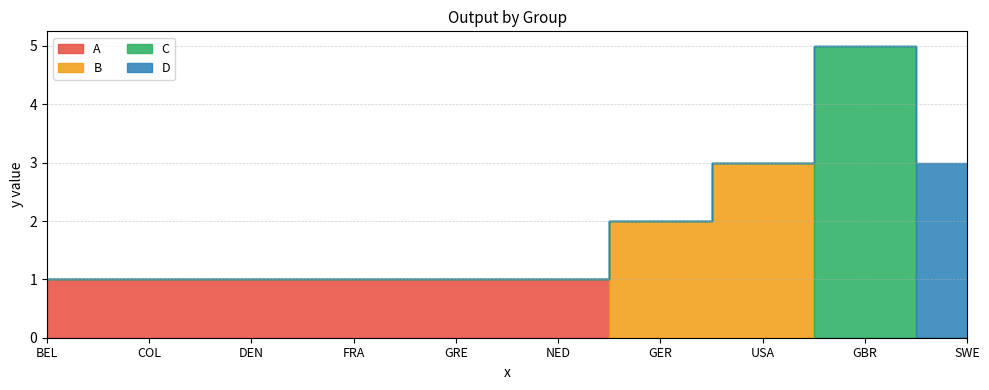

Does the chart display data point markers on the line(s)?

No